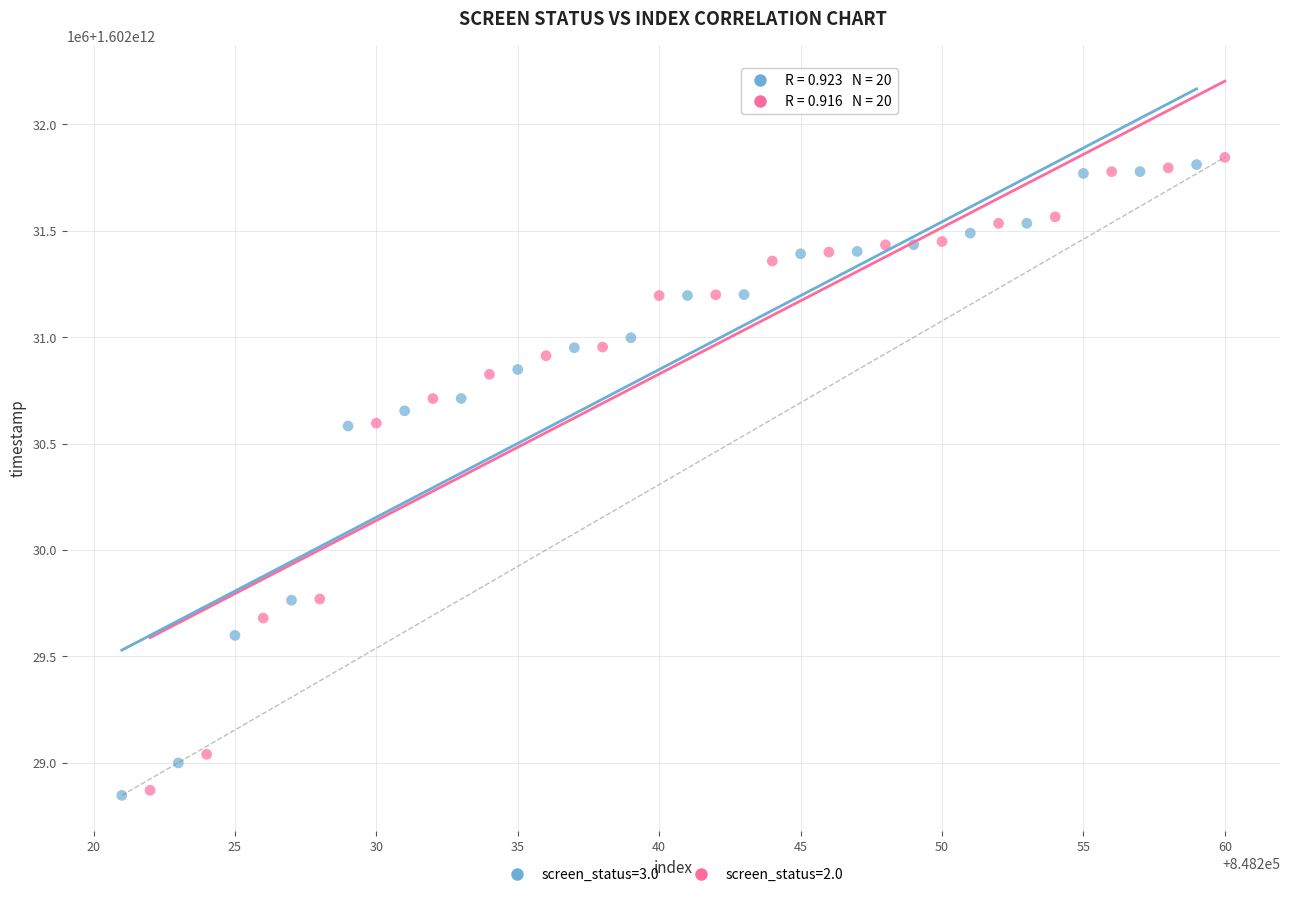

Which series contains the highest Y value?

screen_status=2.0